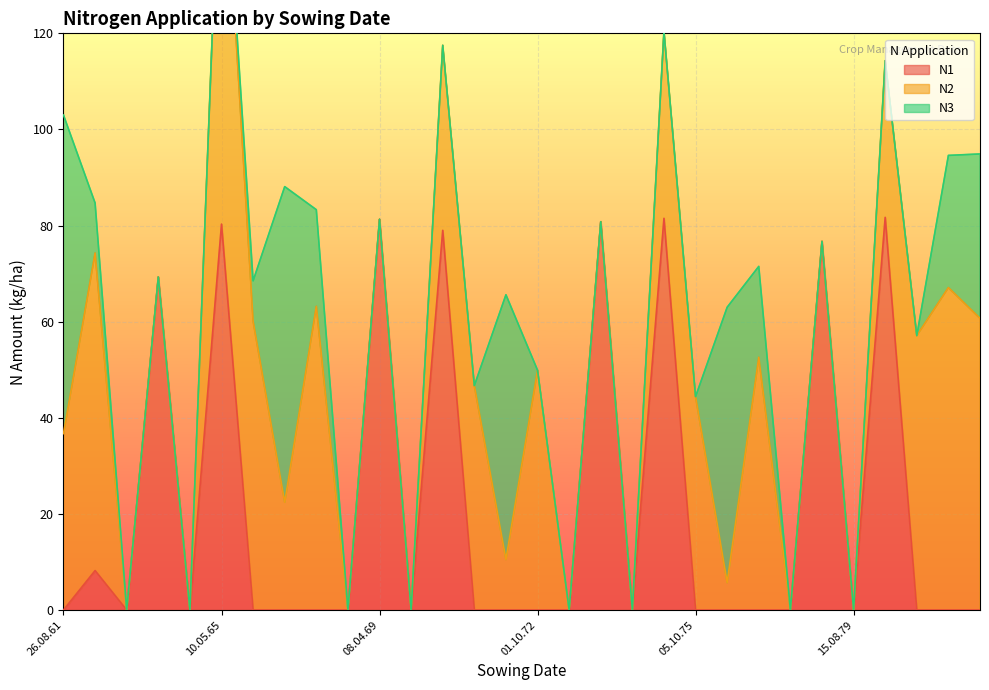

At which category does N1 reach its first local peak?

01.10.62